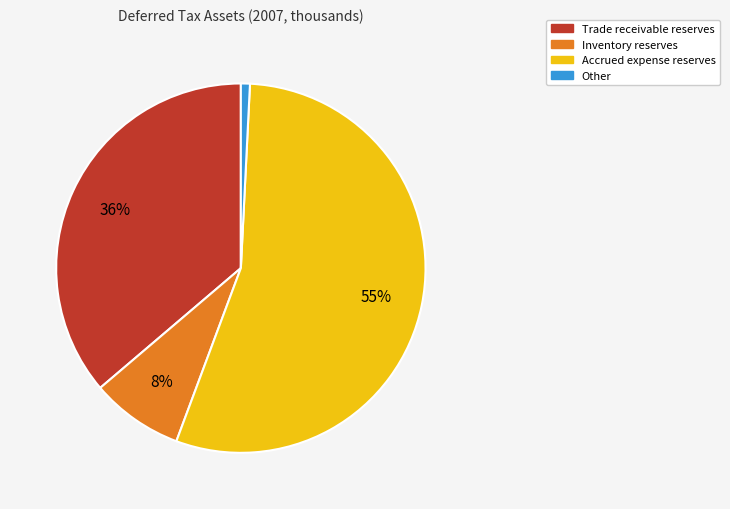

Is there a majority slice in this chart?

Yes